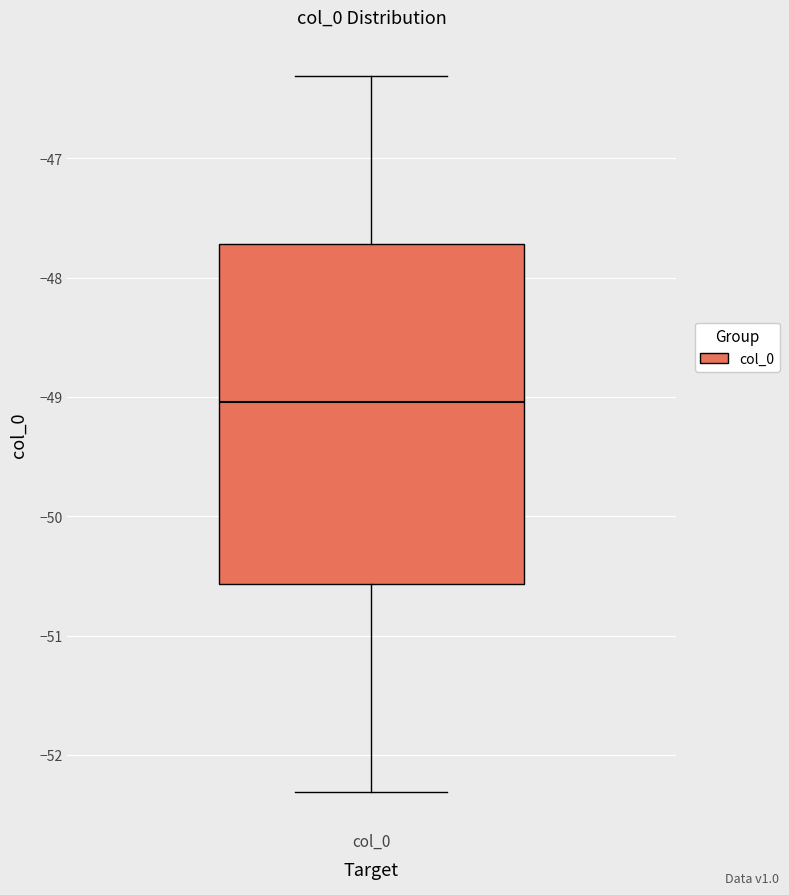

Where does the lower whisker of the box for col_0 end on the y-axis? The values are not printed on the chart, so give them approximately, as read against the axis.

-52.3